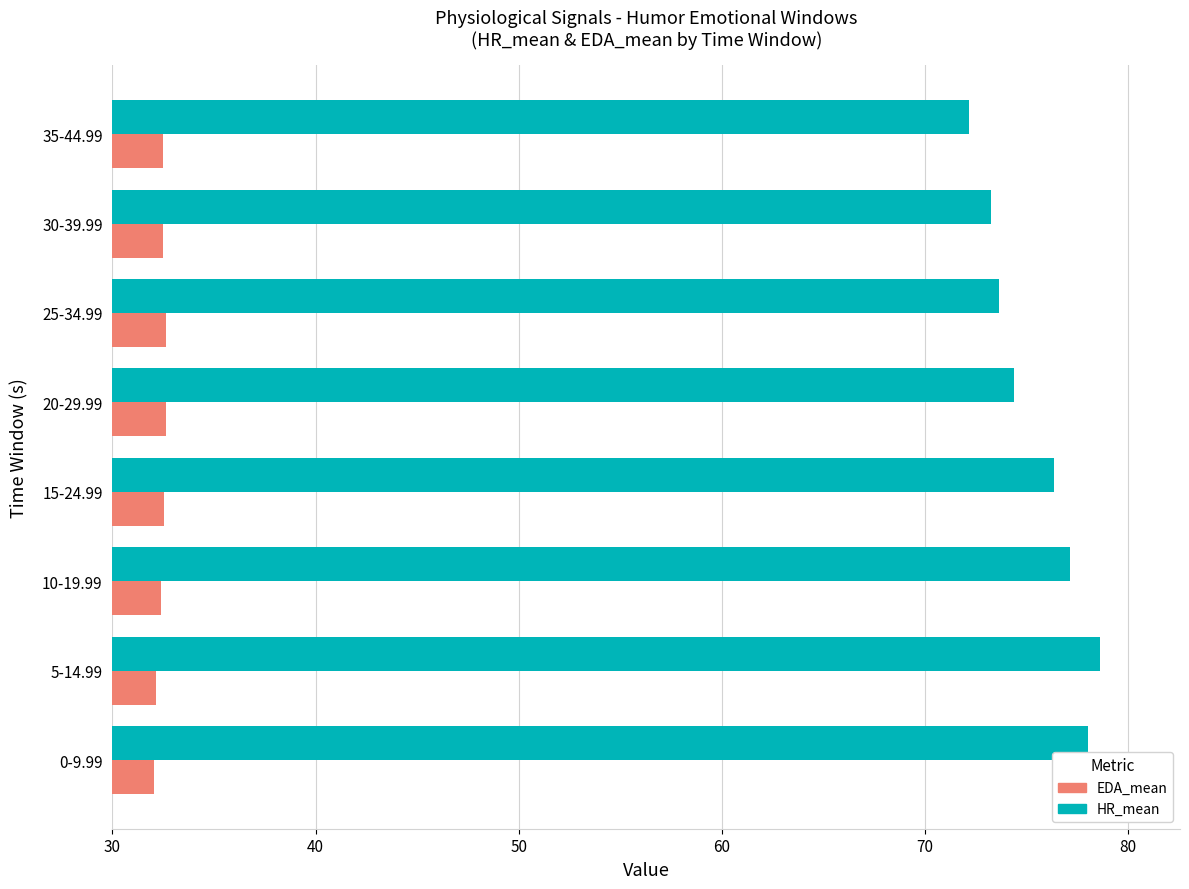

What is the maximum value for HR_mean?

78.6